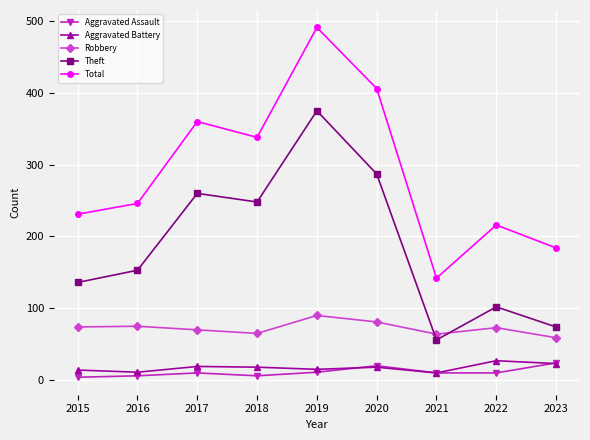

Does the chart display data point markers on the line(s)?

Yes